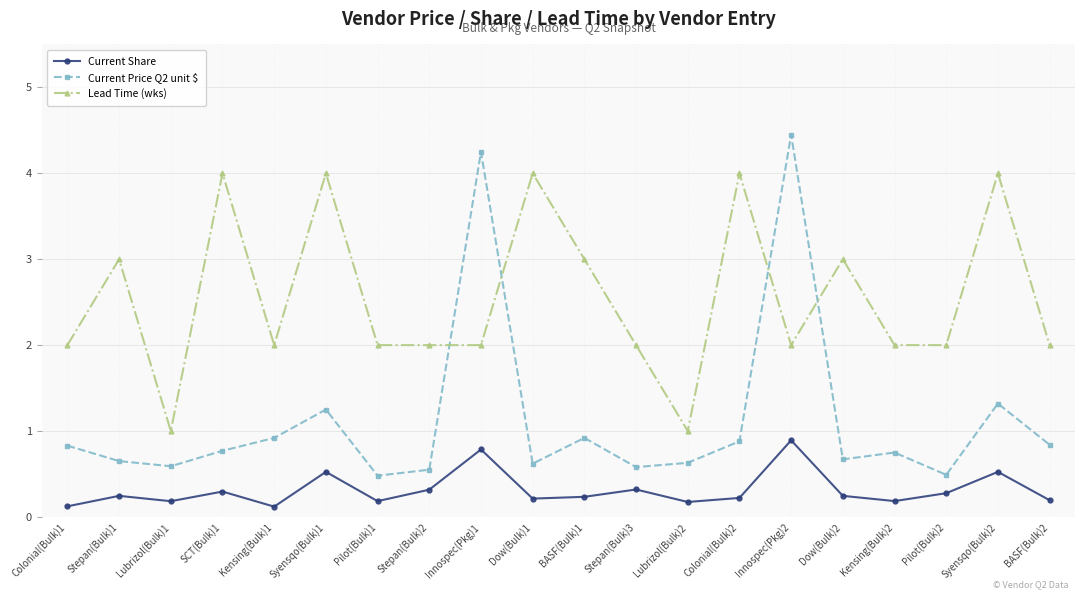

Which series changed the most between Lubrizol(Bulk)2 and Pilot(Bulk)2?

Lead Time (wks)